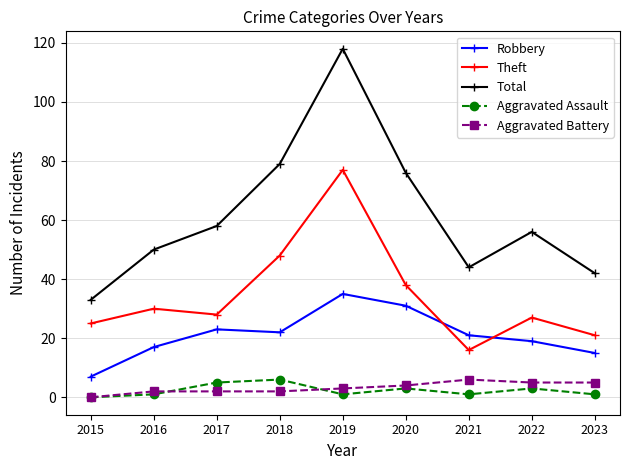

Does the chart display data point markers on the line(s)?

Yes